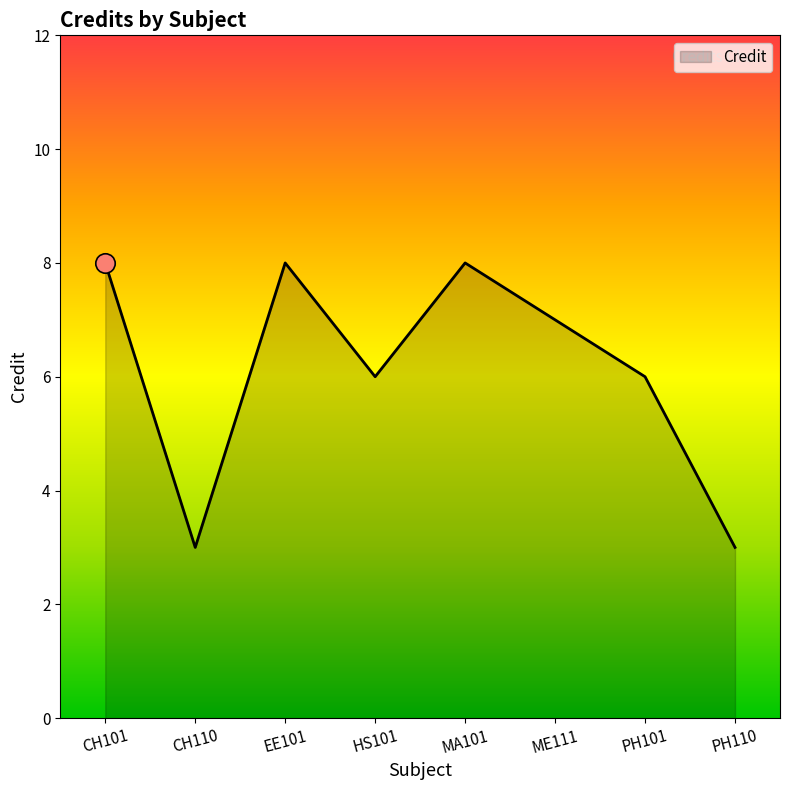

What position from the right is PH110?

1